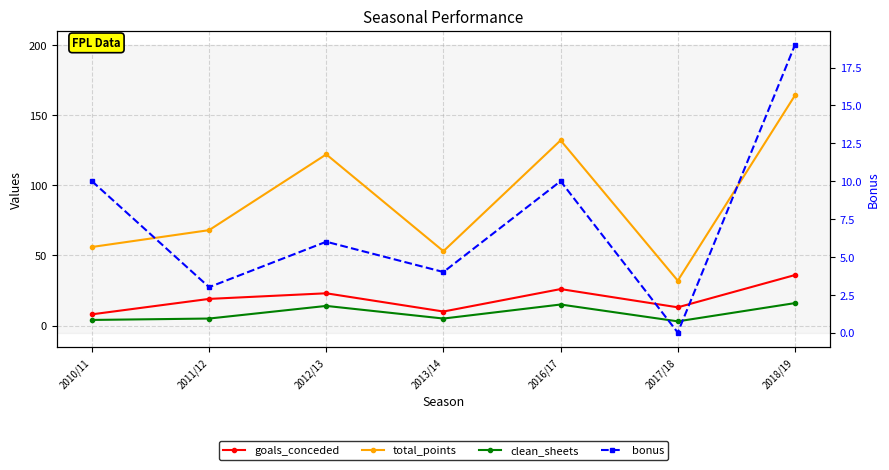

At which category is the sum across all series the highest?

2018/19